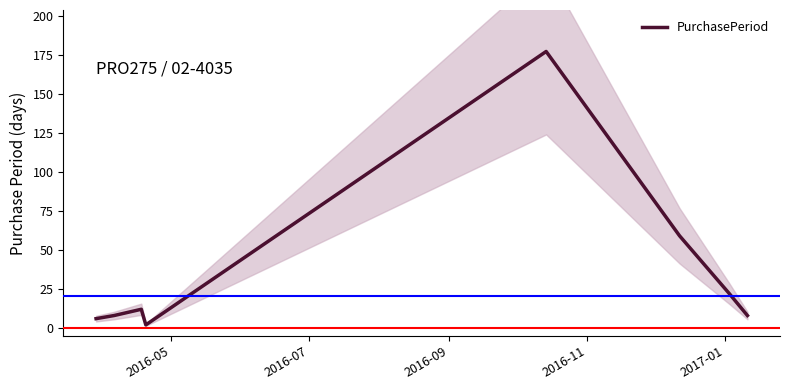

What is the highest value of the PurchasePeriod series?

177